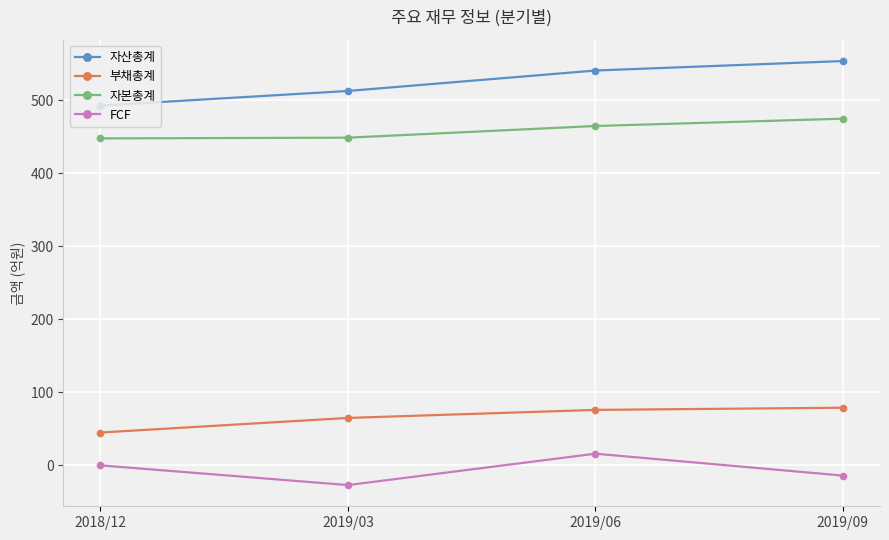

Read the 부채총계 value at 2019/03.

65